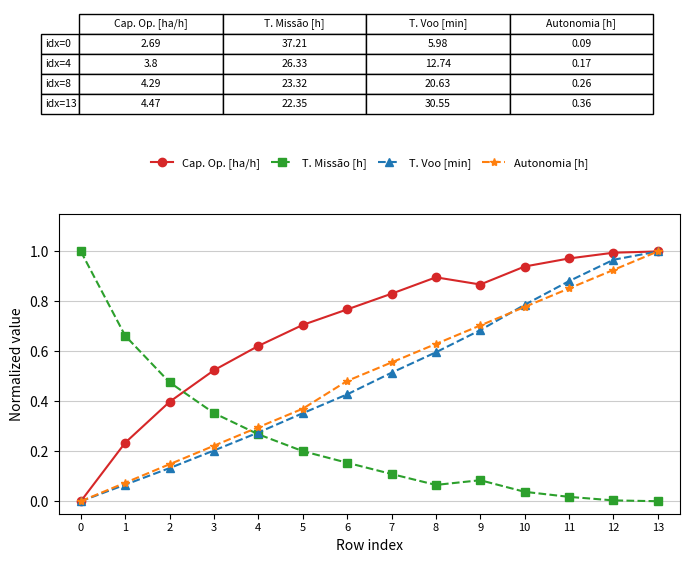

Is the value of Cap. Op. [ha/h] at 10 greater than the value of Autonomia [h] at 6?

Yes